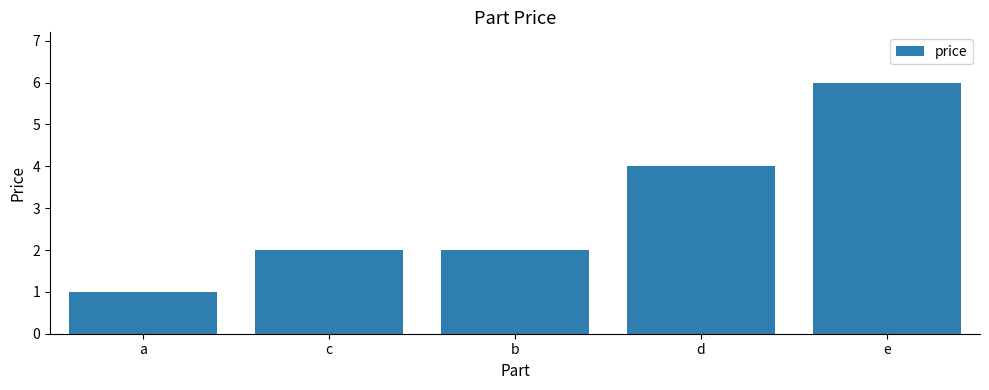

The chart shows a value of 2 at b. True or false?

True